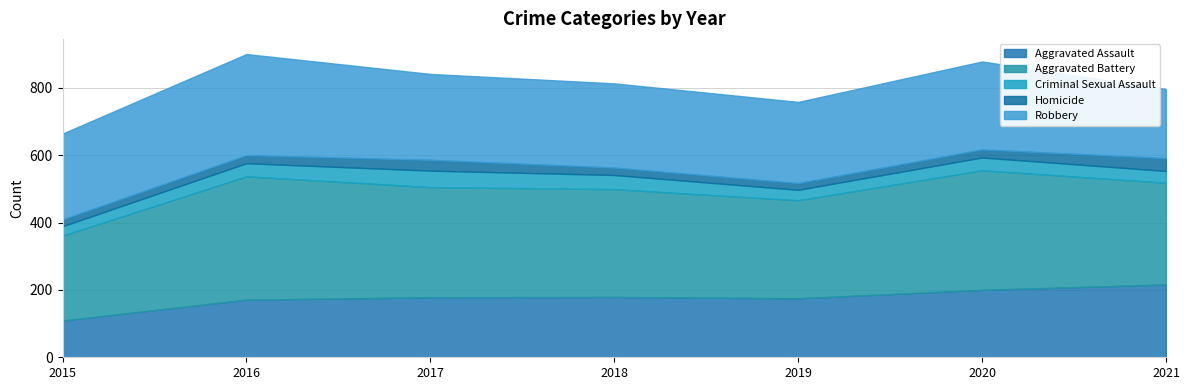

After their last crossing, which series has the higher values: Robbery or Aggravated Battery?

Aggravated Battery